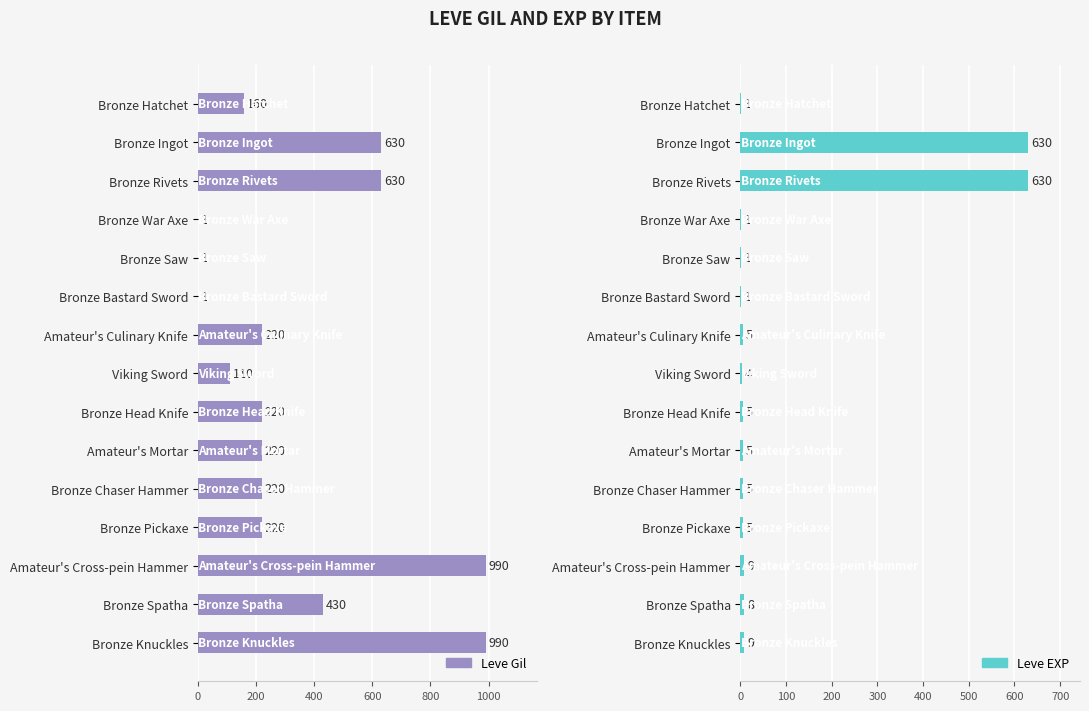

At how many categories does at least one series exceed 924?

2